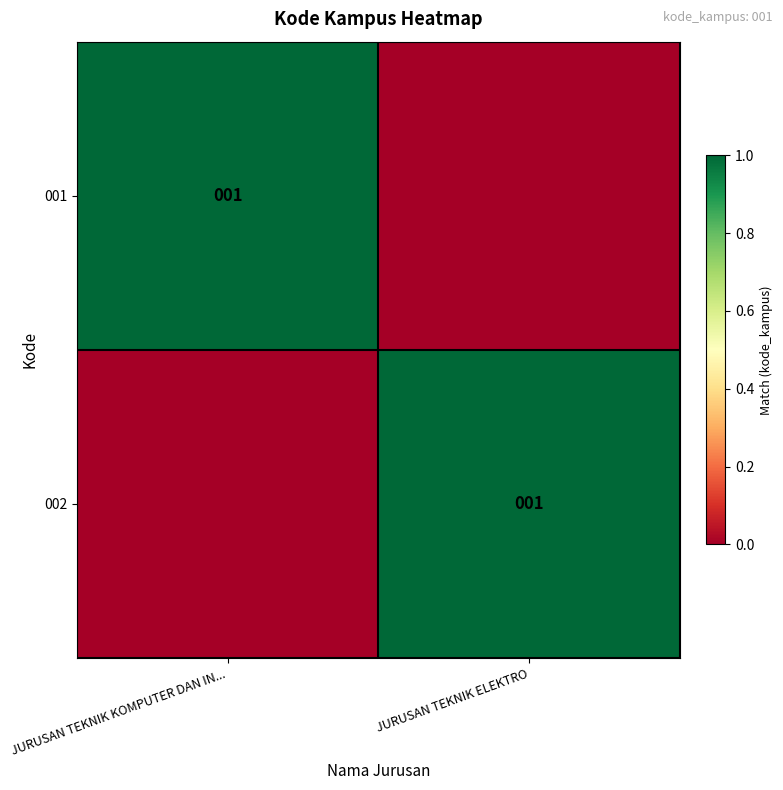

The value of 002 at JURUSAN TEKNIK ELEKTRO is 1. True or false?

True